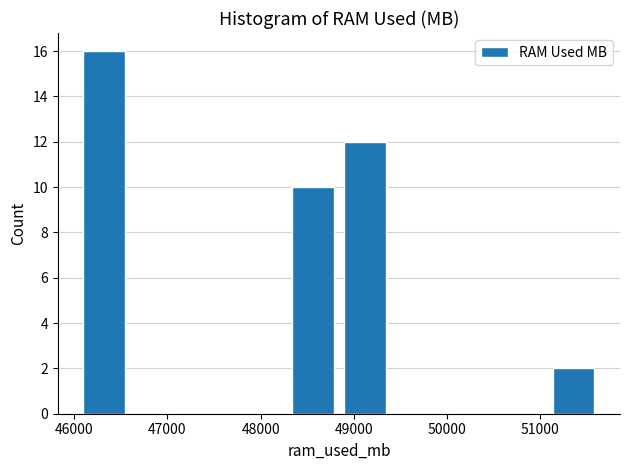

What is the height of the bar covering 48300 to 48800 on the x-axis? Neither the bar edges nor the heights are printed on the chart, so give them approximately, as read against the axes.

10